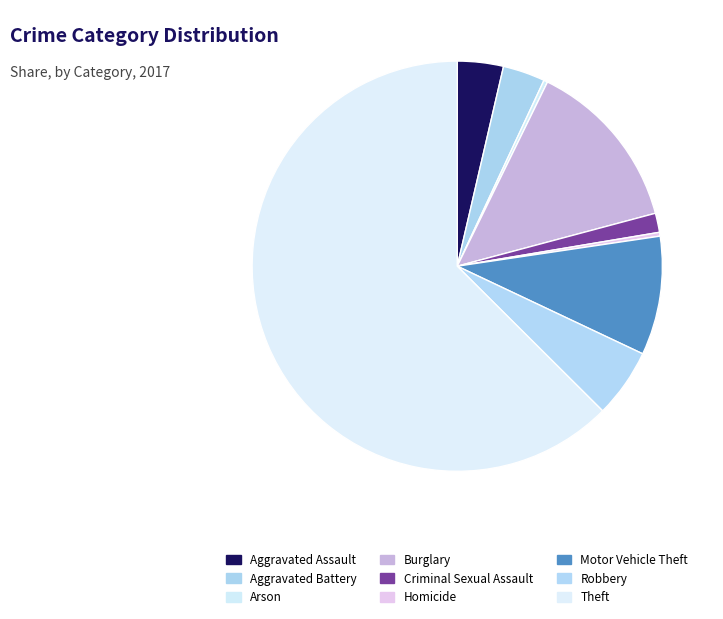

How many slices are in this pie chart?

9